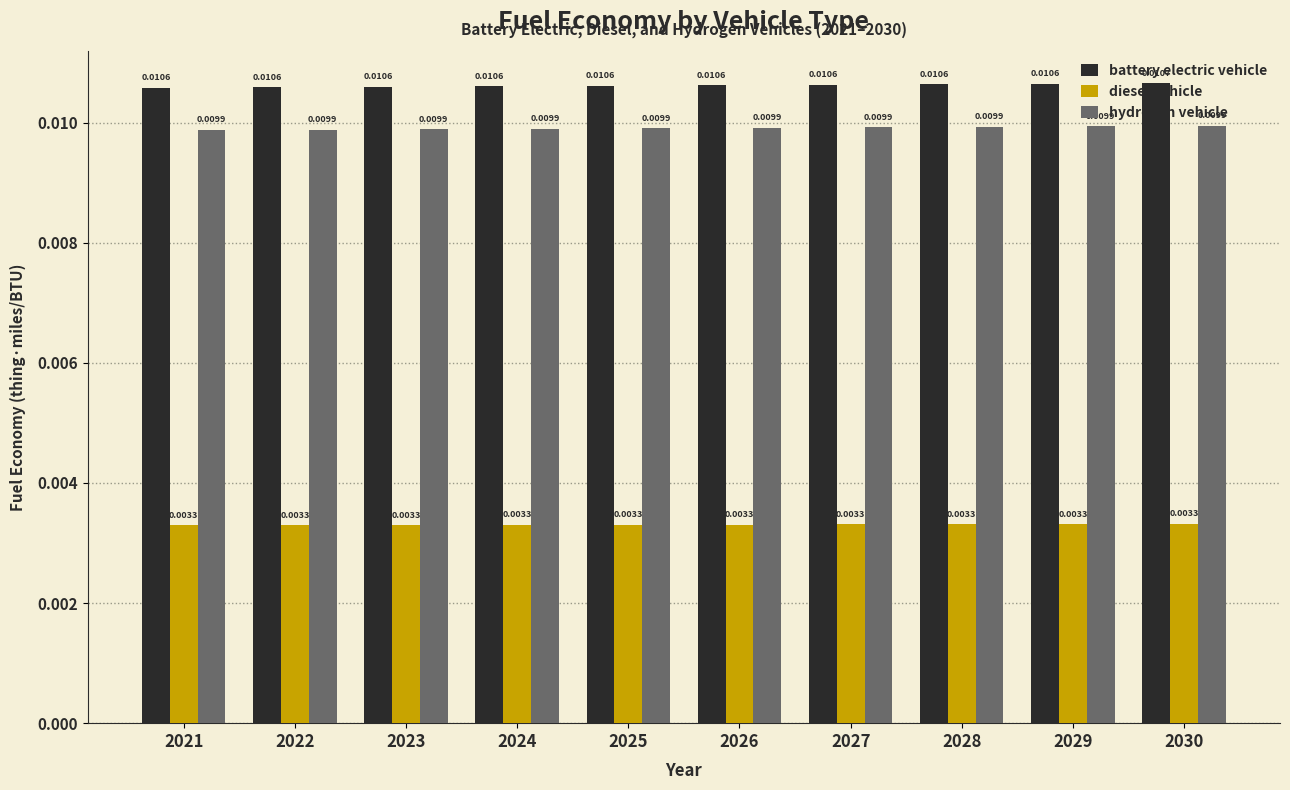

What is the sum of all battery electric vehicle values?

0.1